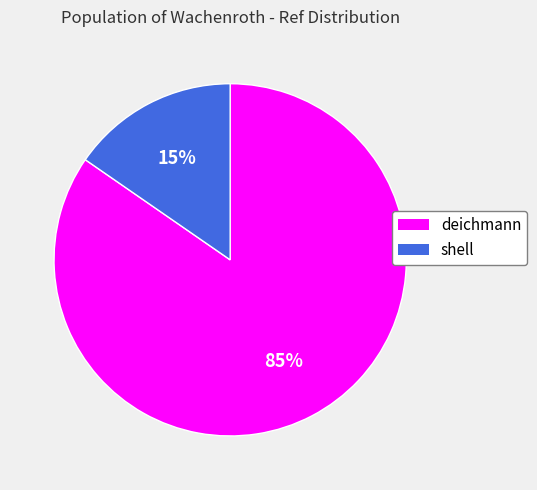

Count the number of slices in the pie.

2